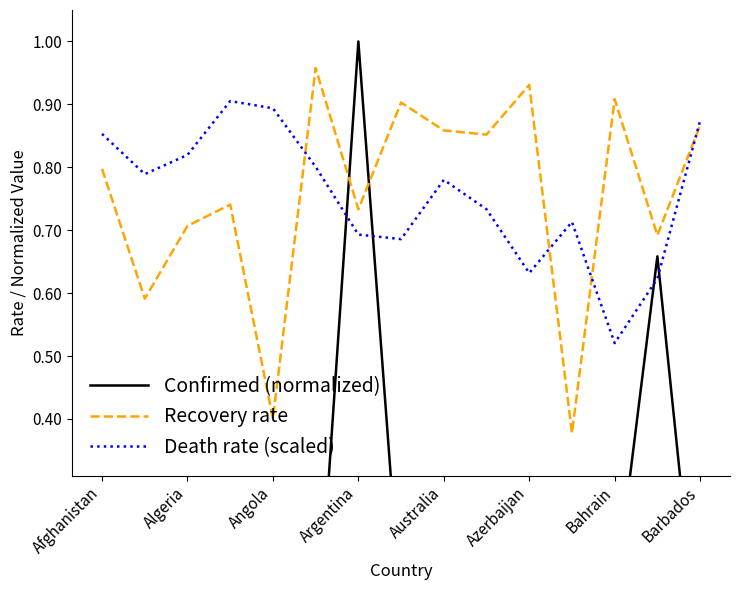

Is the value of Recovery rate at Angola greater than the value of Death rate (scaled) at Bahrain?

No